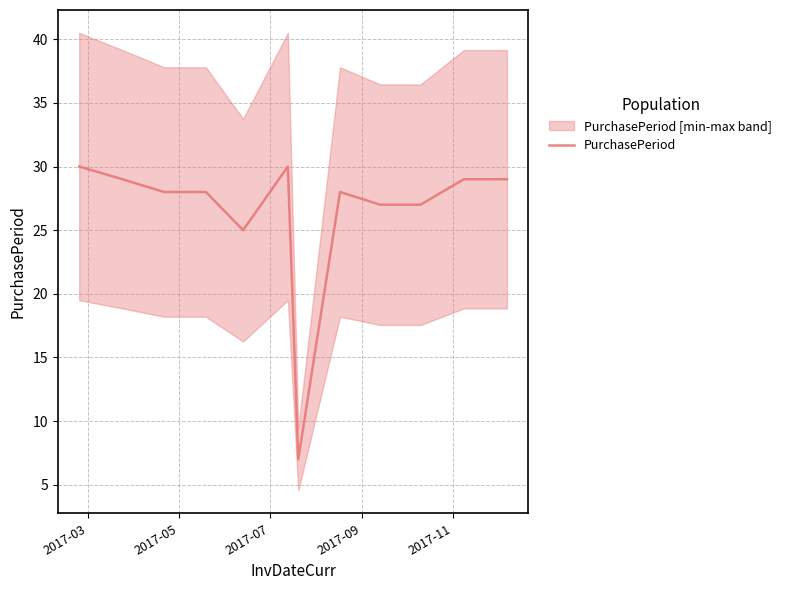

Reading right to left, transcribe all the data shown in this chart.

29	29	27	27	28	7	30	25	28	28	29	30